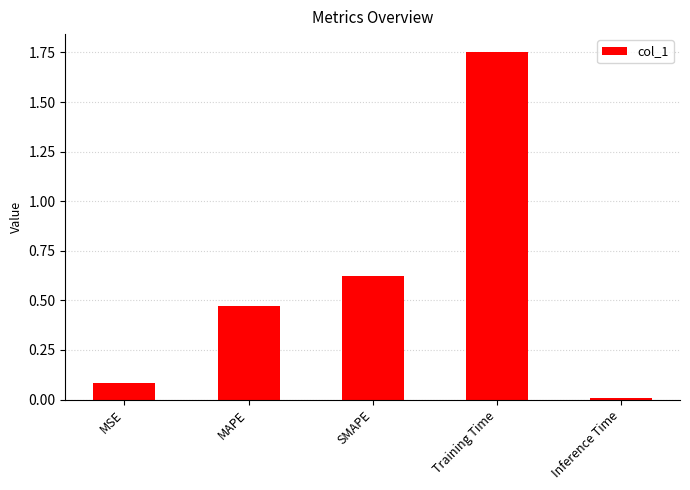

What is the sum of all values?

2.9